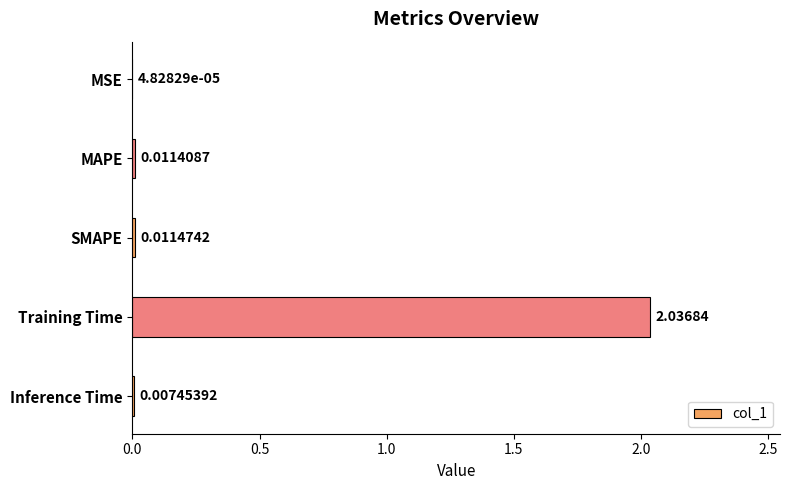

What is the sum of all values?

2.1